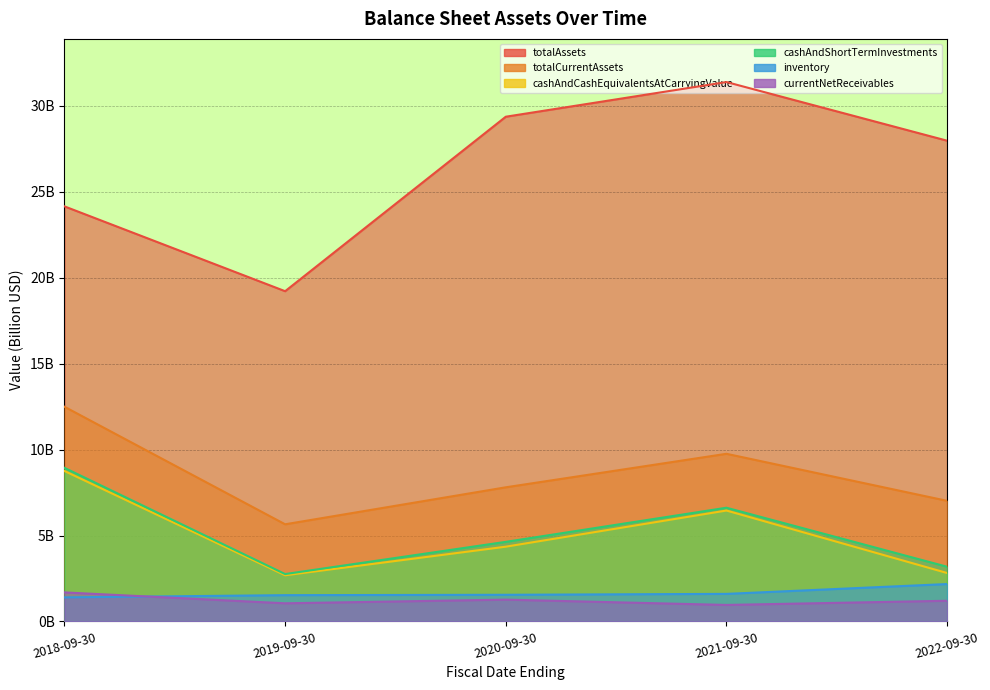

Which has a higher value, 2018-09-30 or 2019-09-30?

2018-09-30